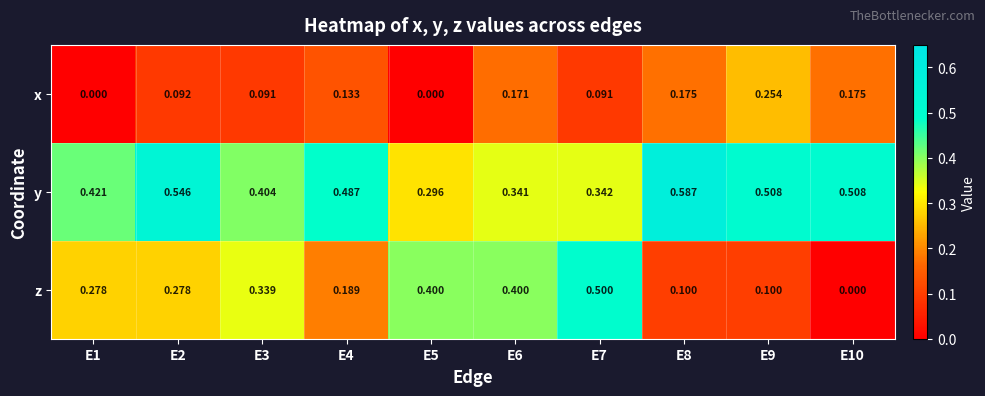

Is the value of z at E9 greater than the value of x at E10?

No